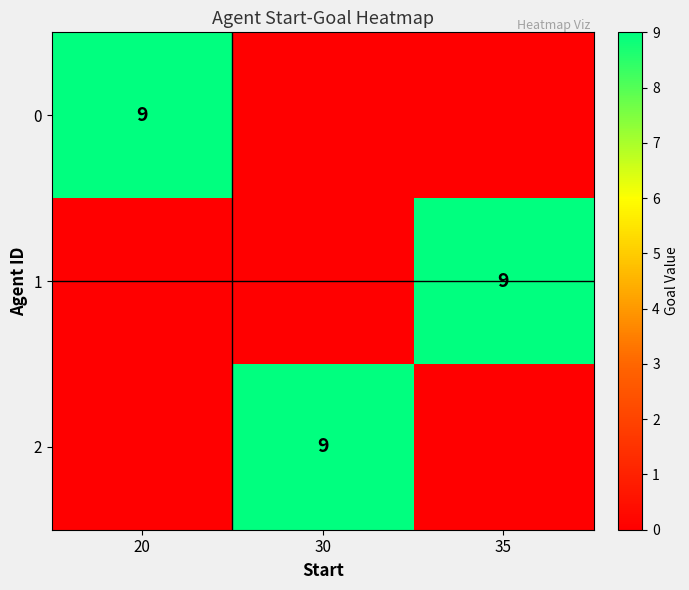

What is the greatest value displayed?

9